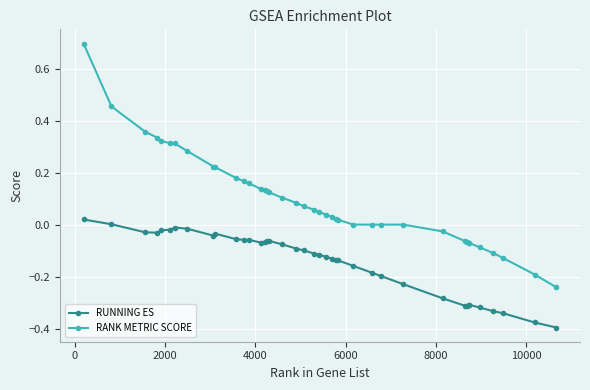

What is the maximum value shown in the chart?

0.7